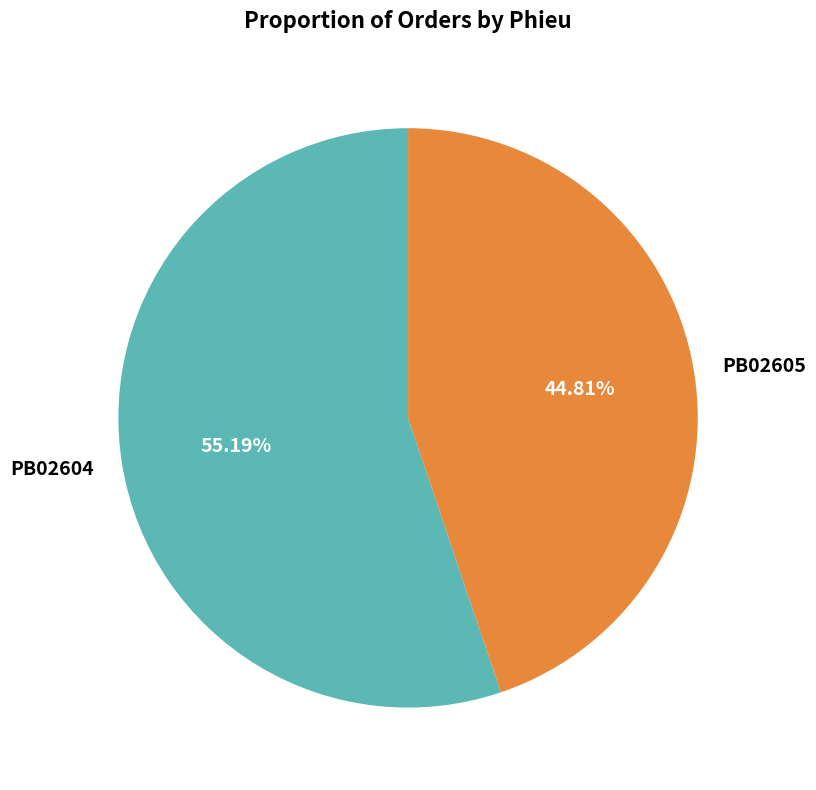

How many slices are in this pie chart?

2